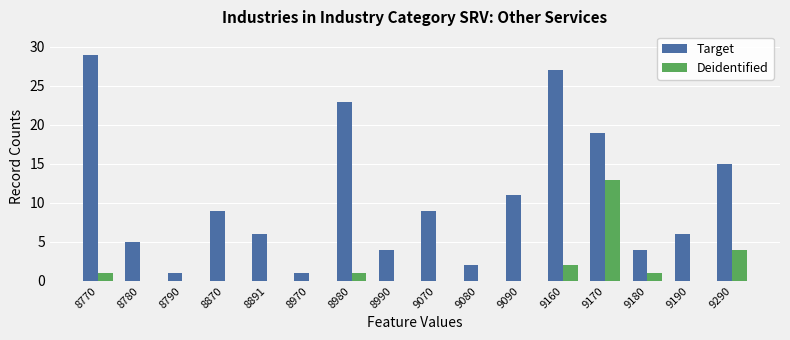

Read the Target value at 9290.

15